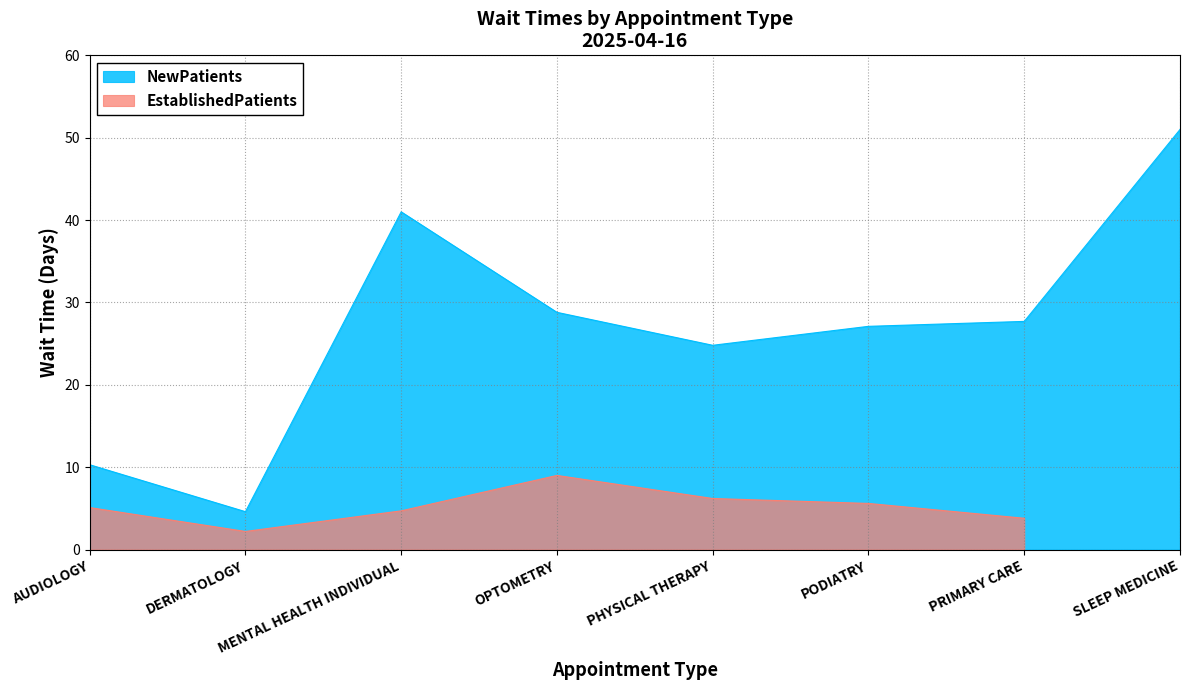

What is the ratio of the value at MENTAL HEALTH INDIVIDUAL to the value at DERMATOLOGY?

8.9